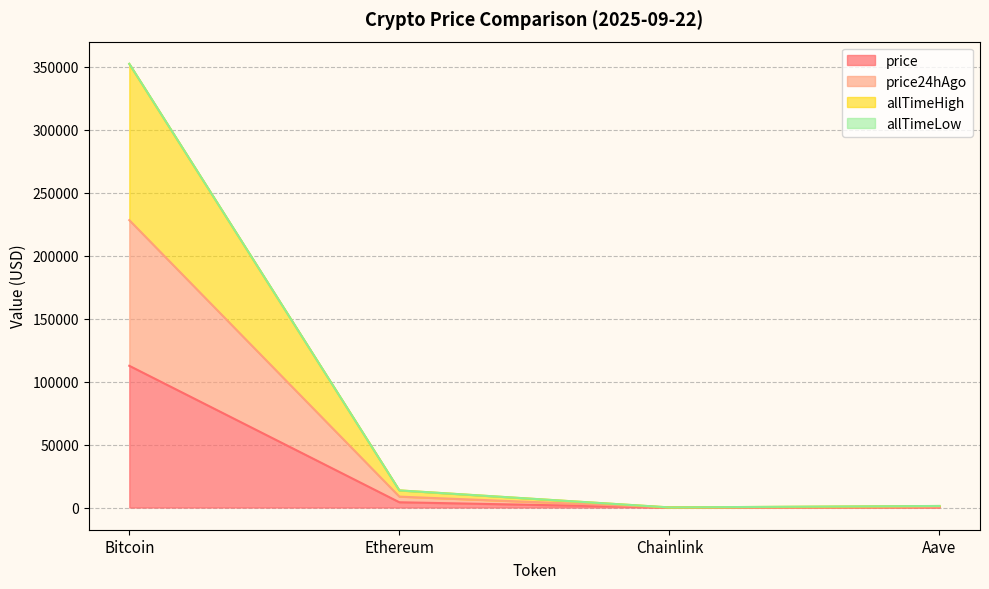

At which label does price24hAgo first exceed 8662?

Bitcoin